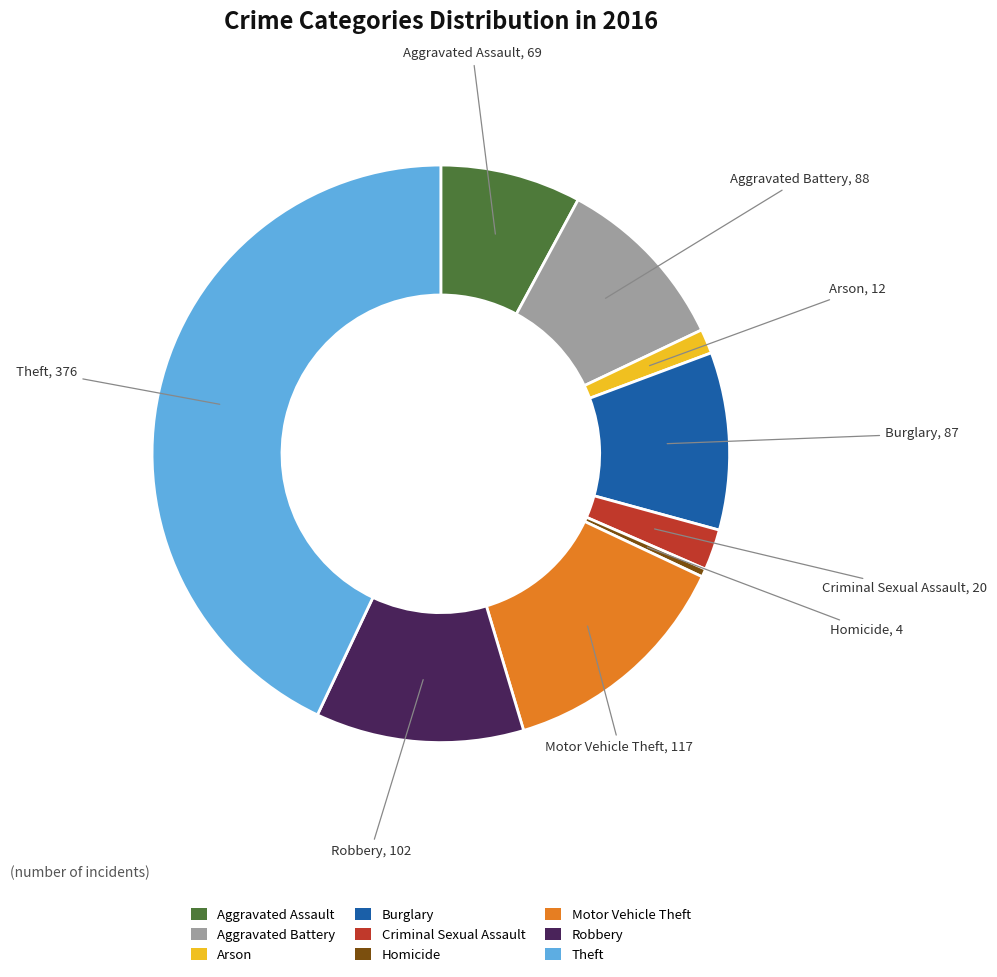

Is the sum of Criminal Sexual Assault and Homicide greater than half?

No